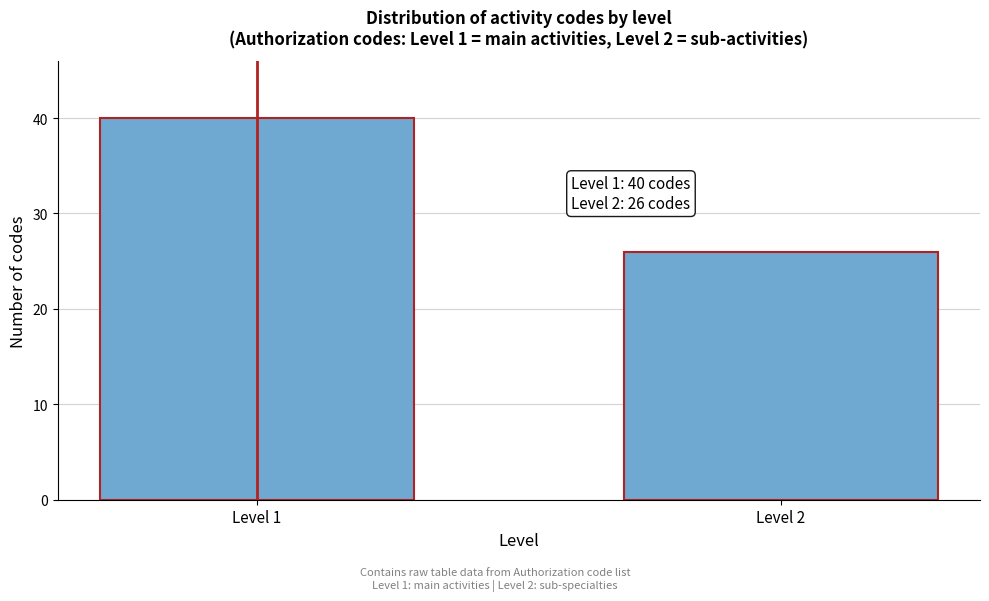

Reading left to right, list all the values displayed in this chart.

Level 1=40	Level 2=26